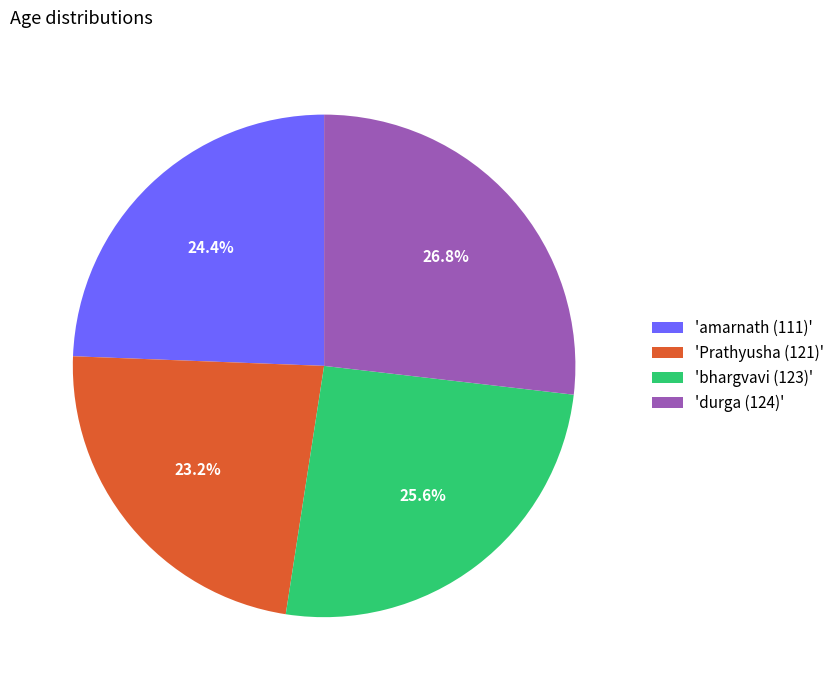

Which category has the smallest portion of the pie?

'Prathyusha (121)'